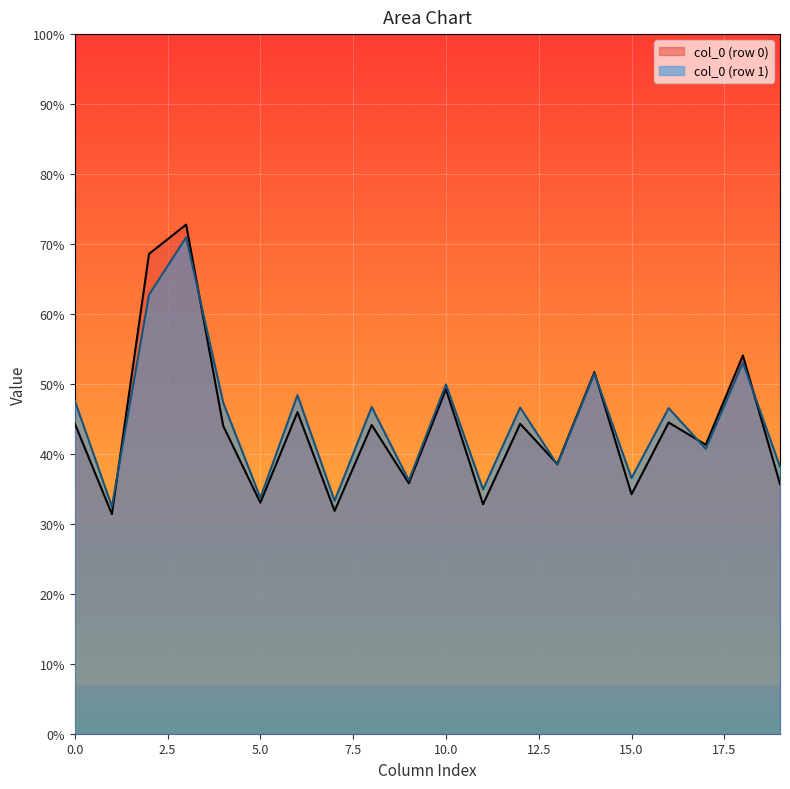

How many lines are shown in the chart?

2